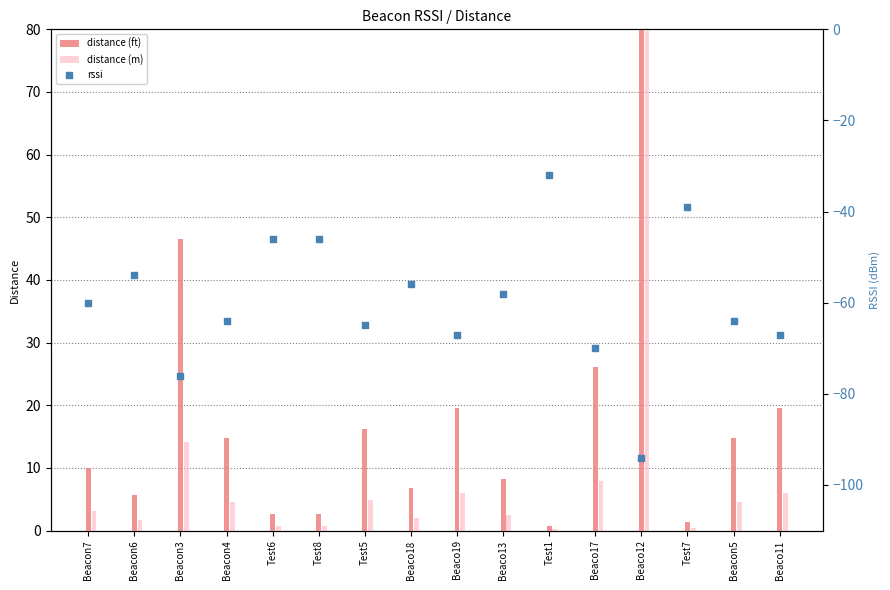

Which series reaches the minimum Y coordinate?

rssi